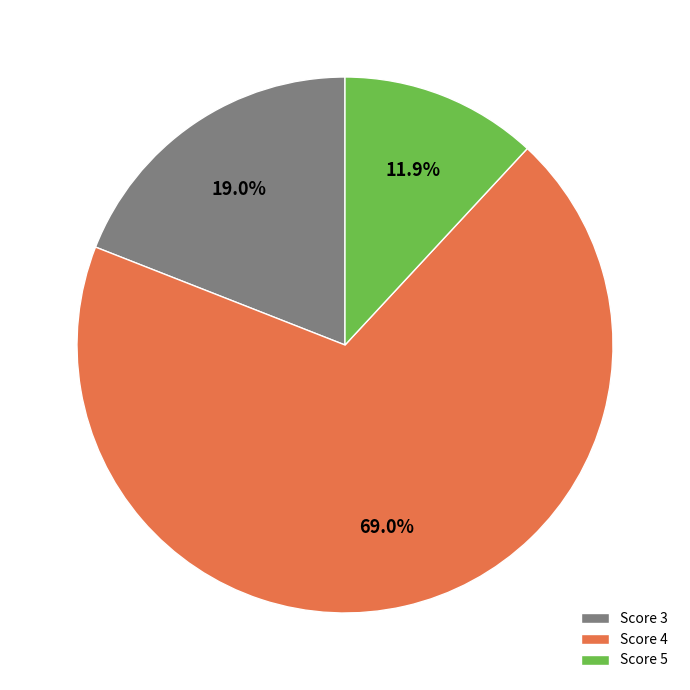

To the nearest percent, what is the average slice percentage?

33%